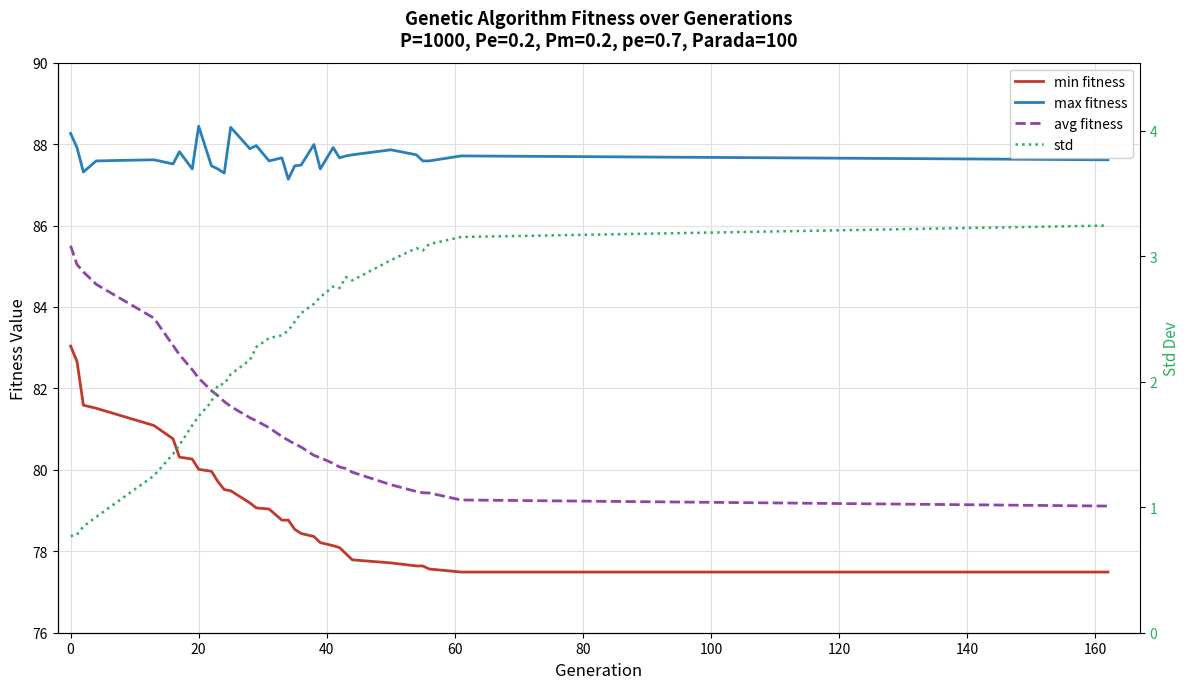

Reading right to left, transcribe all the data shown in this chart.

min fitness: 77.5	77.5	77.6	77.6	77.6	77.7	77.8	77.9	78.1	78.1	78.2	78.4	78.4	78.5	78.8	78.8	79.0	79.1	79.2	79.5	79.5	79.7	80.0	80.0	80.3	80.3	80.8	81.1	81.5	81.6	82.7	83.0
max fitness: 87.6	87.7	87.6	87.6	87.7	87.9	87.7	87.7	87.7	87.9	87.4	88.0	87.5	87.5	87.1	87.7	87.6	88.0	87.9	88.4	87.3	87.4	87.5	88.4	87.4	87.8	87.5	87.6	87.6	87.3	87.9	88.3
avg fitness: 79.1	79.3	79.4	79.4	79.5	79.6	79.9	80.0	80.1	80.2	80.3	80.4	80.6	80.6	80.7	80.8	81.0	81.2	81.3	81.6	81.7	81.8	81.9	82.3	82.5	82.8	83.1	83.7	84.6	84.9	85.0	85.5
std: 3.2	3.2	3.1	3.0	3.1	3.0	2.8	2.8	2.7	2.8	2.7	2.6	2.5	2.5	2.4	2.4	2.3	2.3	2.2	2.1	2.0	2.0	1.8	1.7	1.7	1.5	1.4	1.3	0.9	0.8	0.8	0.8